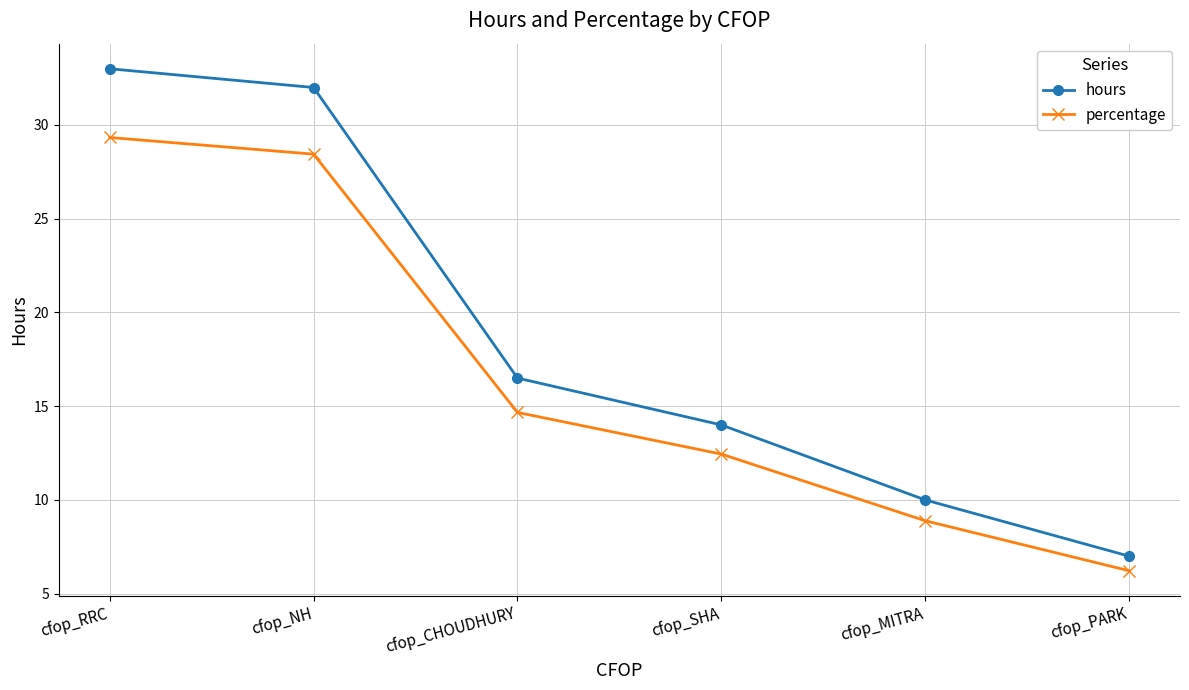

Is it true that percentage equals 42.7 at cfop_NH?

False